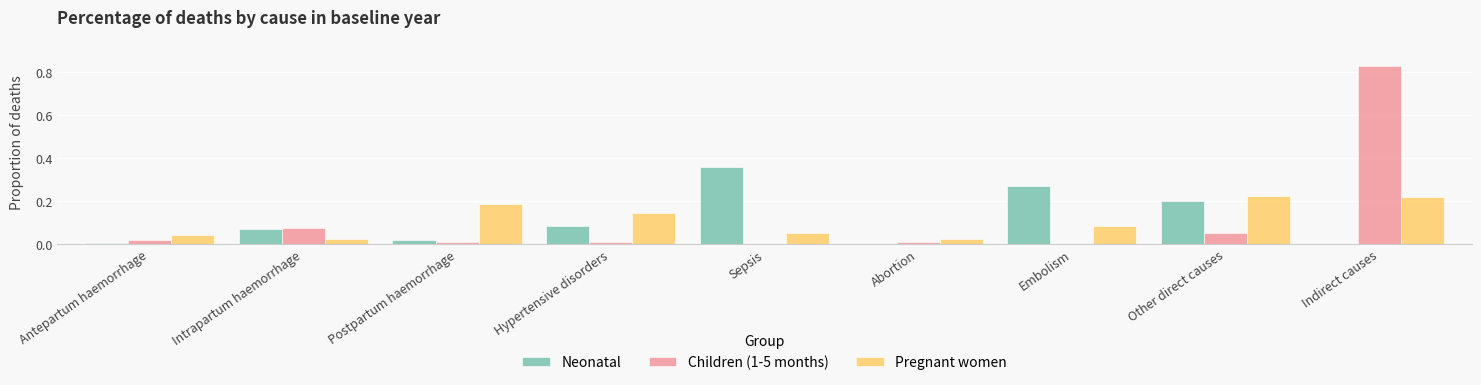

Read the Children (1-5 months) value at Other direct causes.

0.1